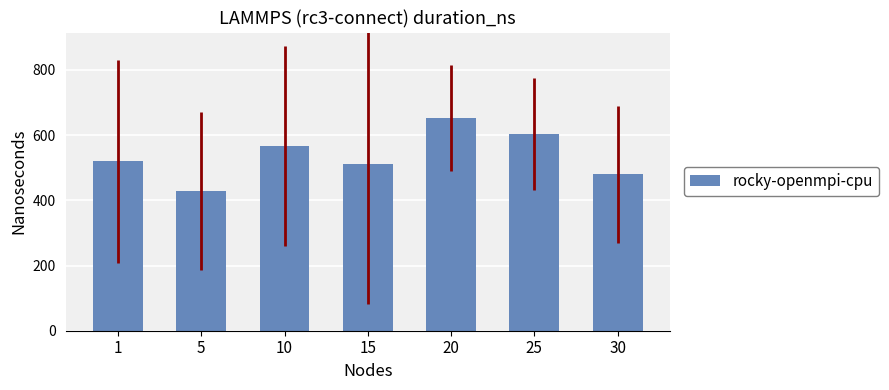

Reading left to right, what are all the values shown in this chart?

1=520.0	5=428.3	10=566.7	15=510.0	20=653.3	25=603.3	30=480.0